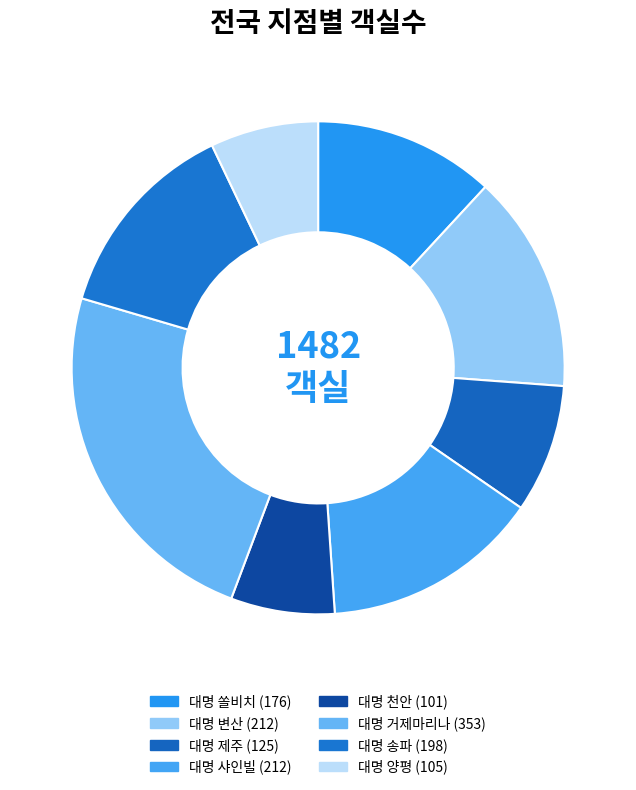

How many segments does this pie chart have?

8